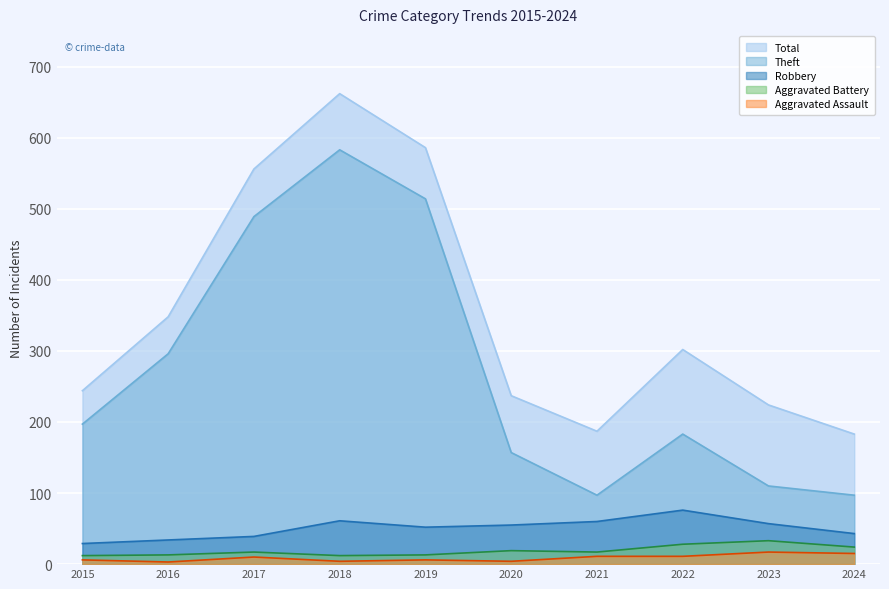

The value of Aggravated Battery at 2023 is 33. True or false?

True